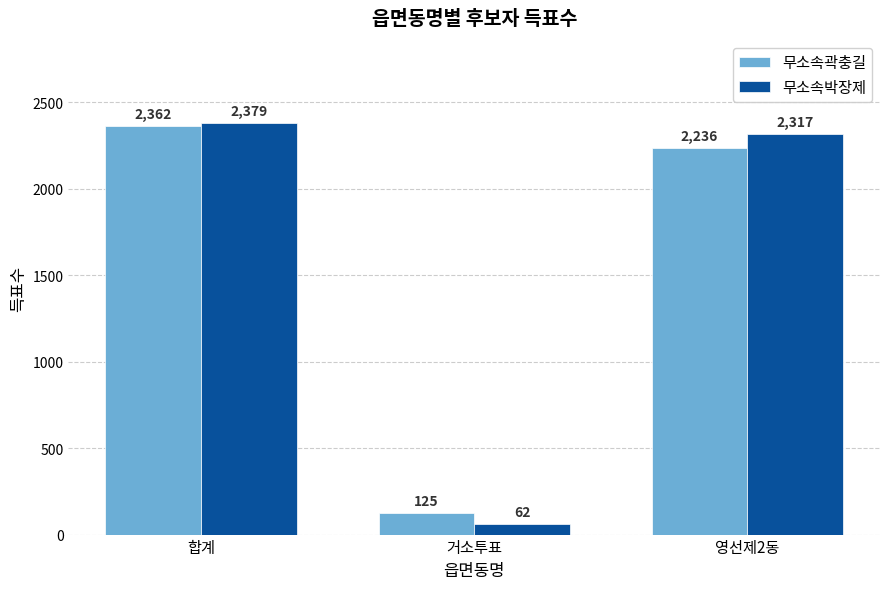

What is the label of the 3rd bar from the left?

영선제2동